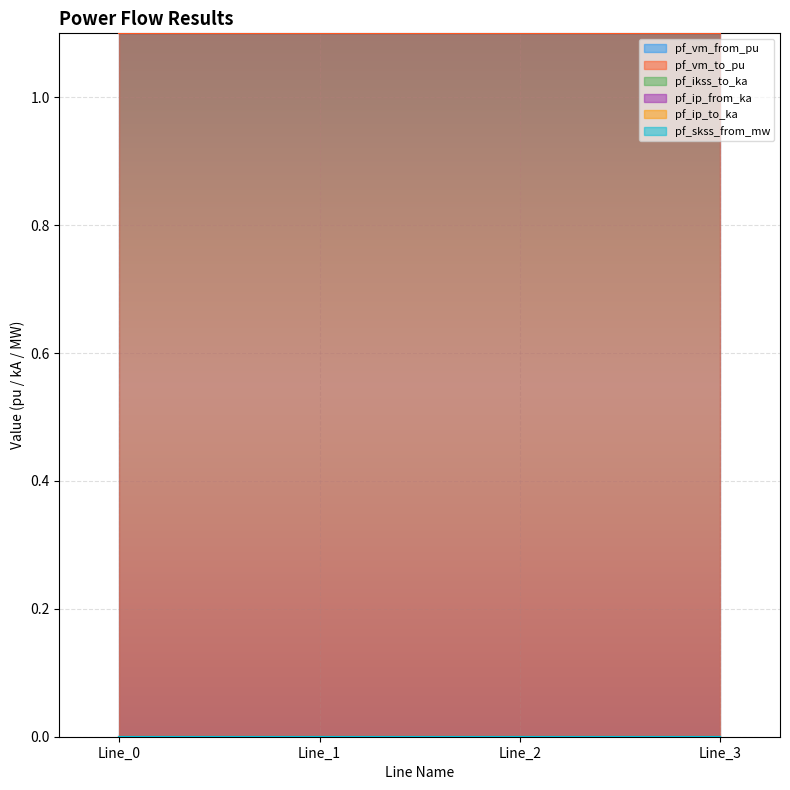

True or false: pf_ikss_to_ka has more than 0 interior local peaks.

False